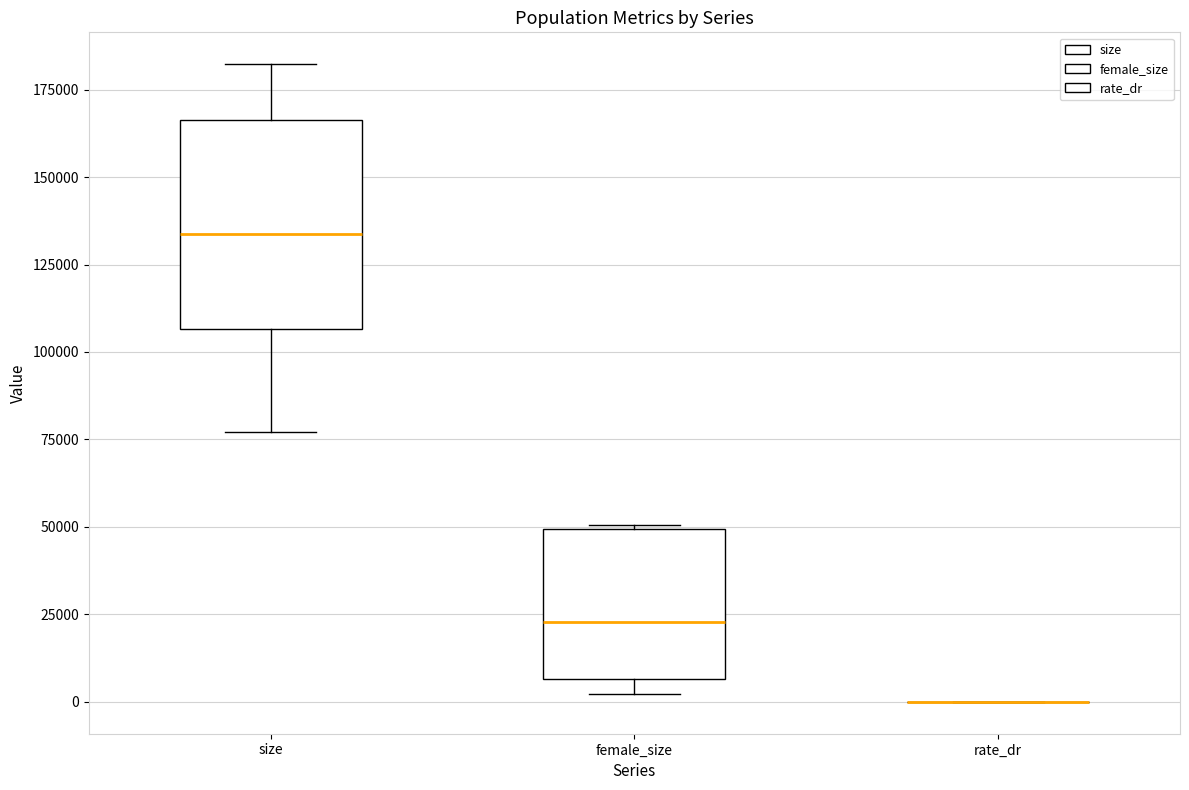

Reading left to right, transcribe this box plot: for each box, give where its median line is, the range the box spans, and where its two whiskers end, as read against the y-axis. The values are not printed on the chart, so give them approximately, as read against the axis.

size: median 135000, box 105000 to 165000, whiskers 75000 to 180000
female_size: median 25000, box 5000 to 50000, whiskers 0 to 50000
rate_dr: box collapsed to a line at 0, whiskers 0 to 0